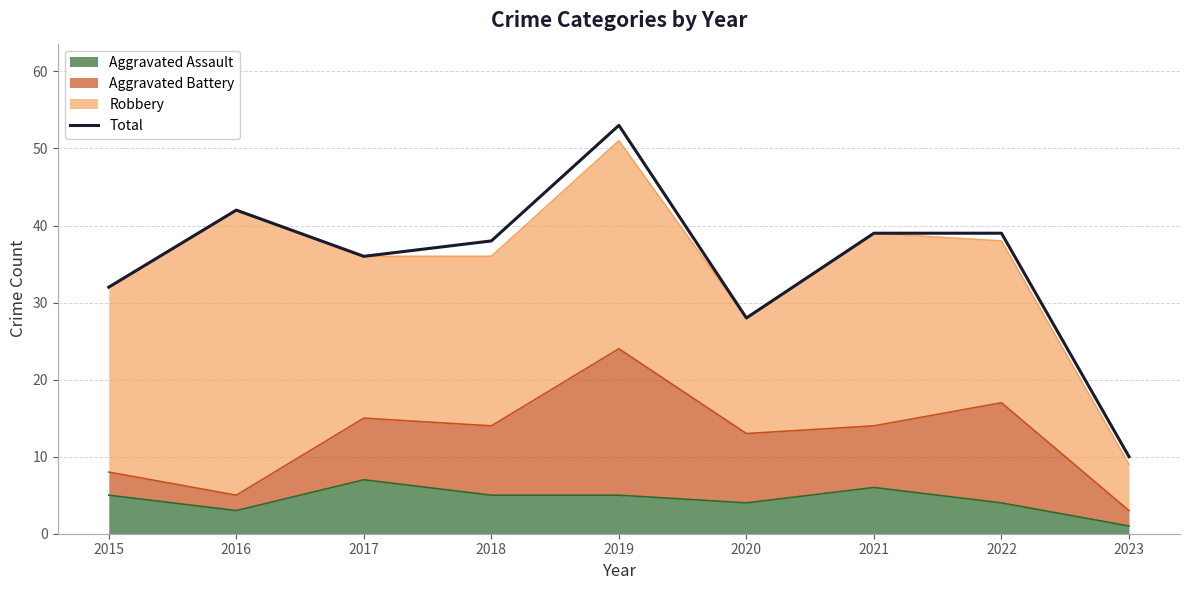

True or false: the data shows 39 at 2021.

True